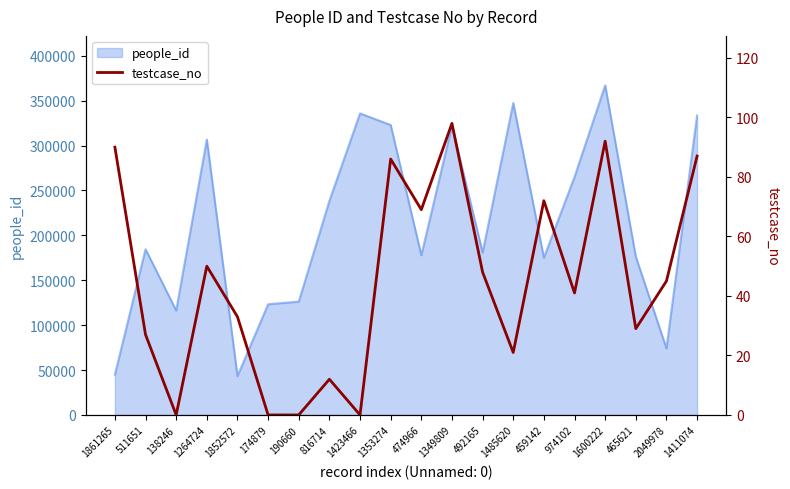

The chart shows a value of 19 at 1852572. True or false?

False